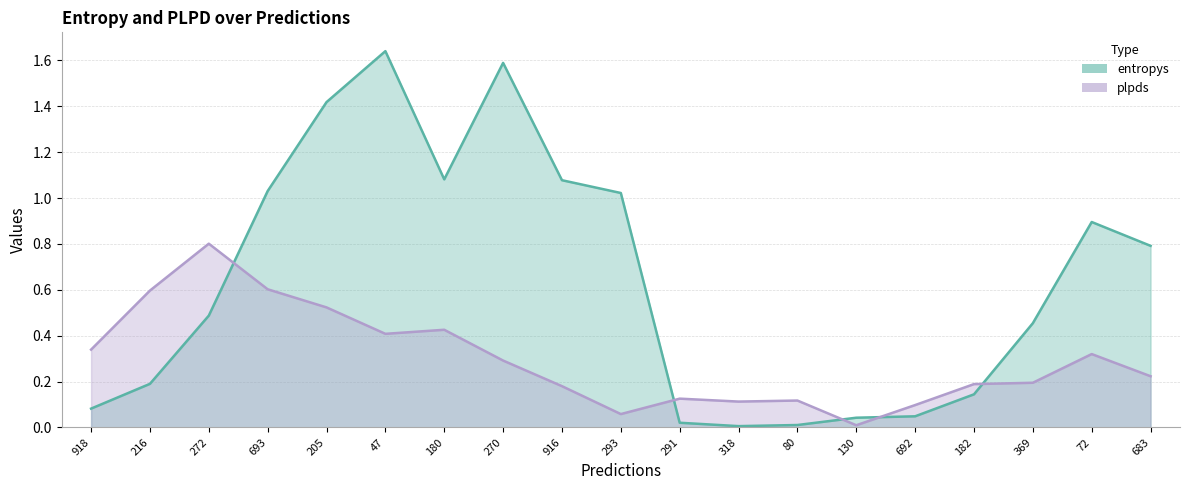

Which has a higher value, 216 or 692?

216